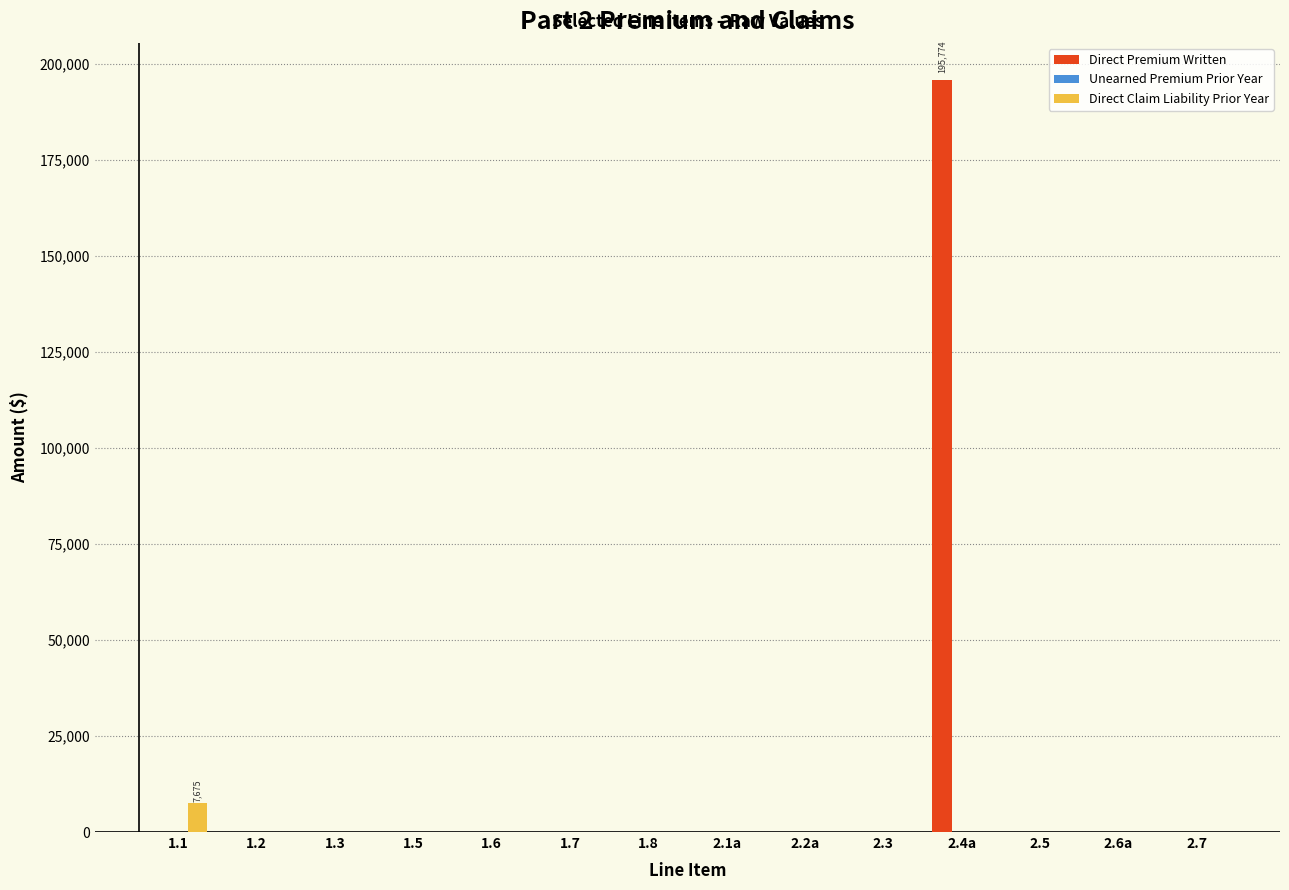

What is the sum of all Direct Claim Liability Prior Year values?

7675.5